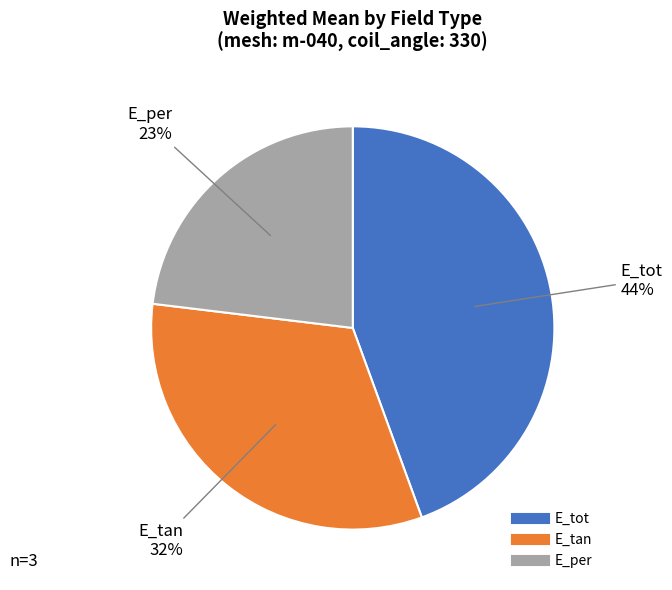

Does E_tan account for over 50% of the chart?

No